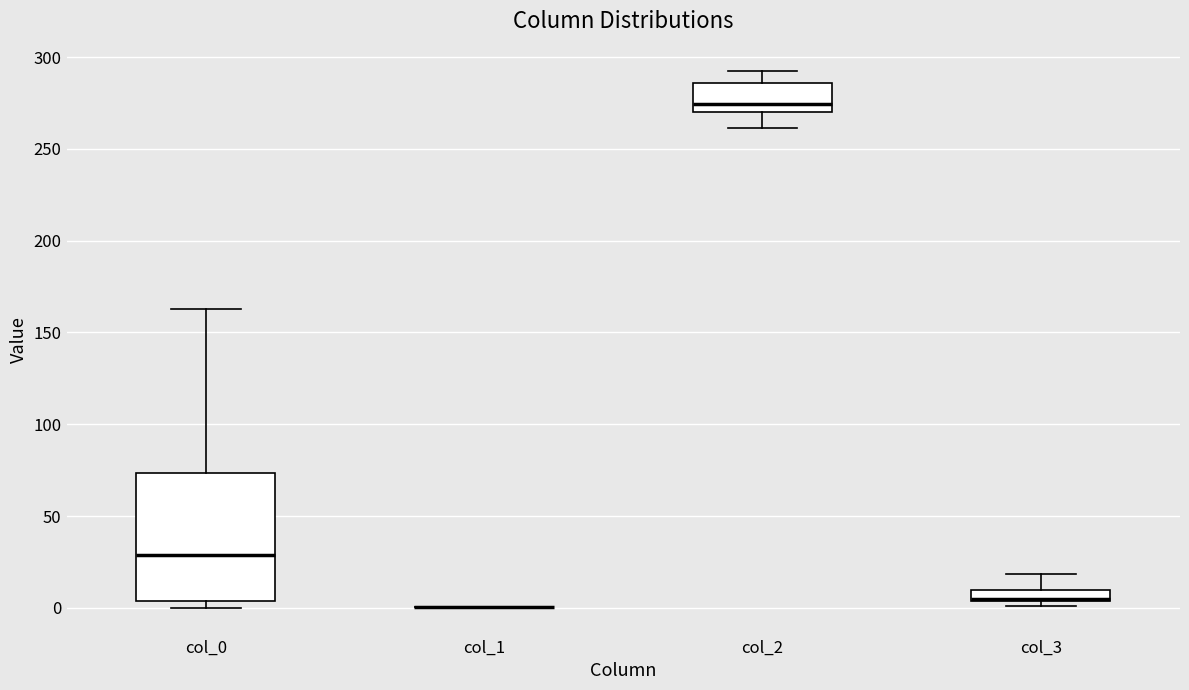

Comparing the boxes themselves (not the whiskers), which one is the tallest?

col_0